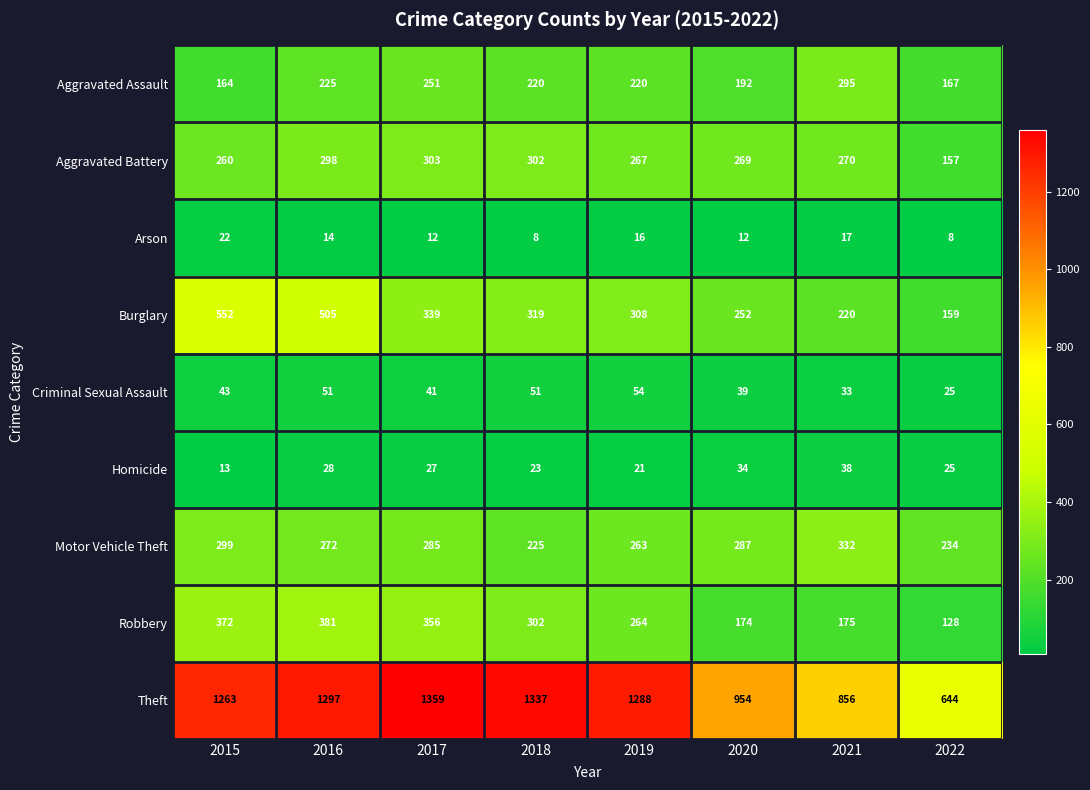

Rank the series at 2015 from highest to lowest value.

Theft, Burglary, Robbery, Motor Vehicle Theft, Aggravated Battery, Aggravated Assault, Criminal Sexual Assault, Arson, Homicide